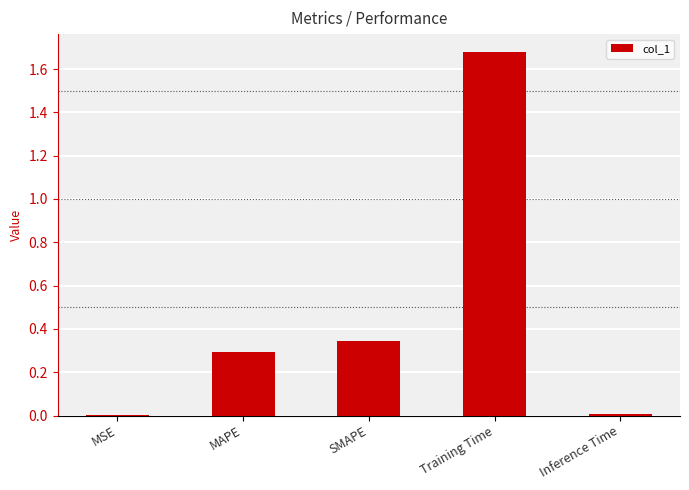

What is the sum of all values?

2.3